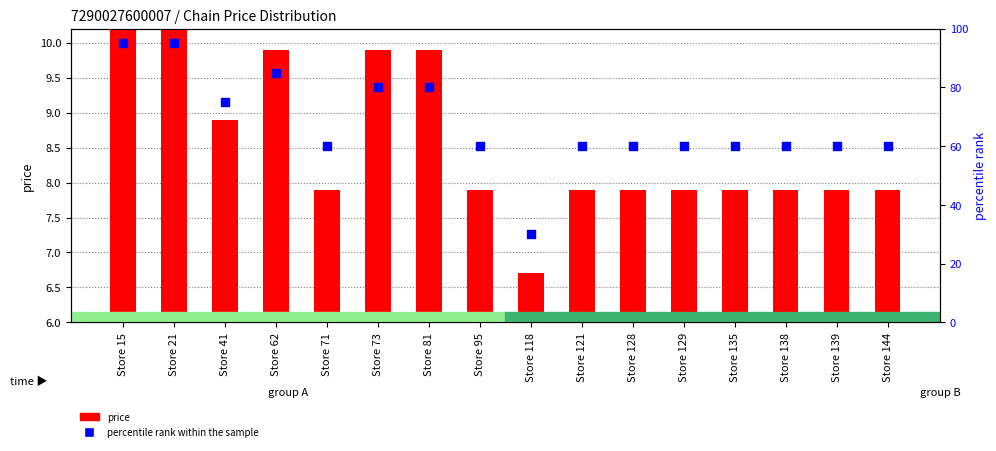

Is the value of percentile rank within the sample at Store 62 greater than the value of price at Store 129?

Yes